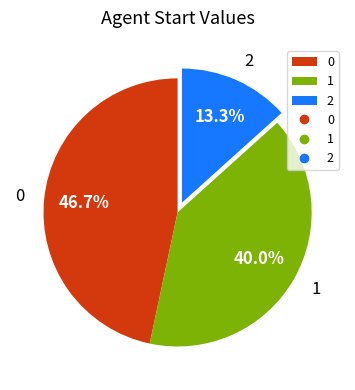

Does 1 account for over 50% of the chart?

No